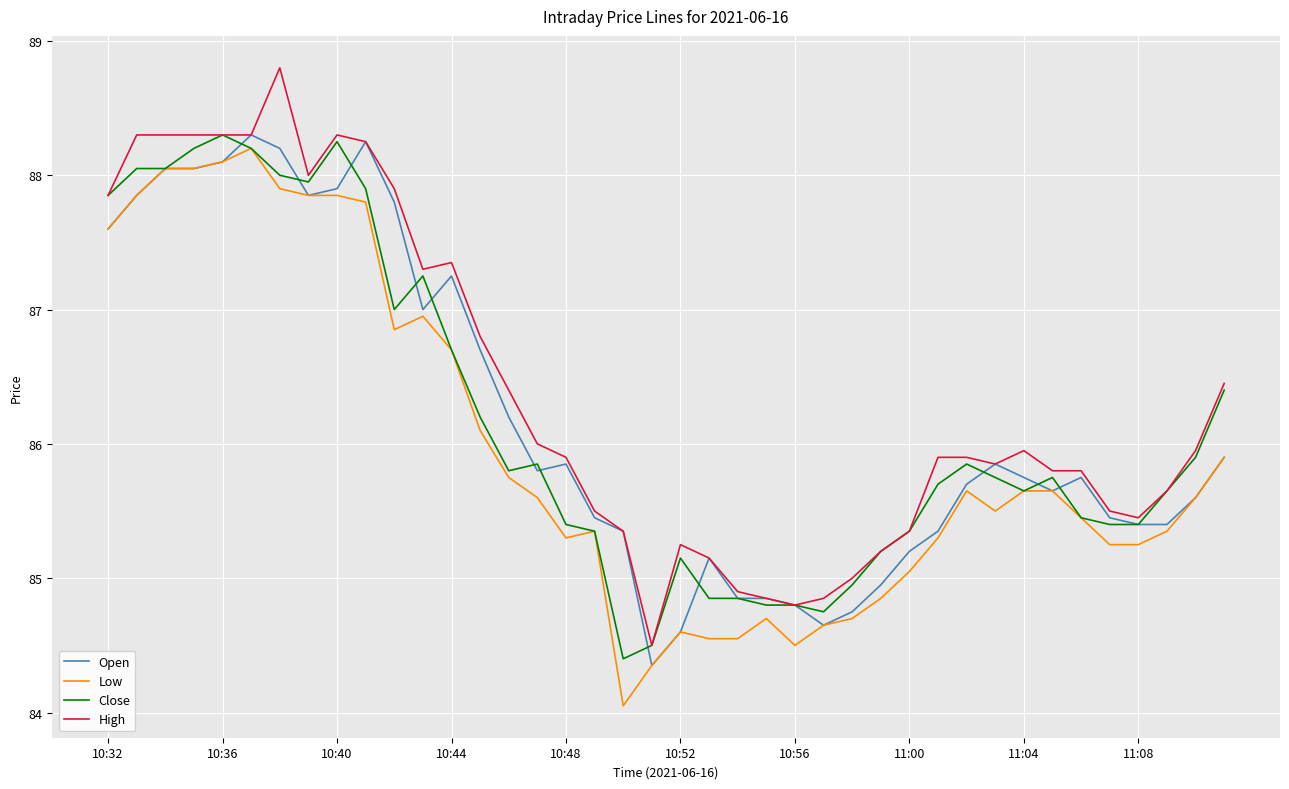

What is the minimum value for High?

84.5